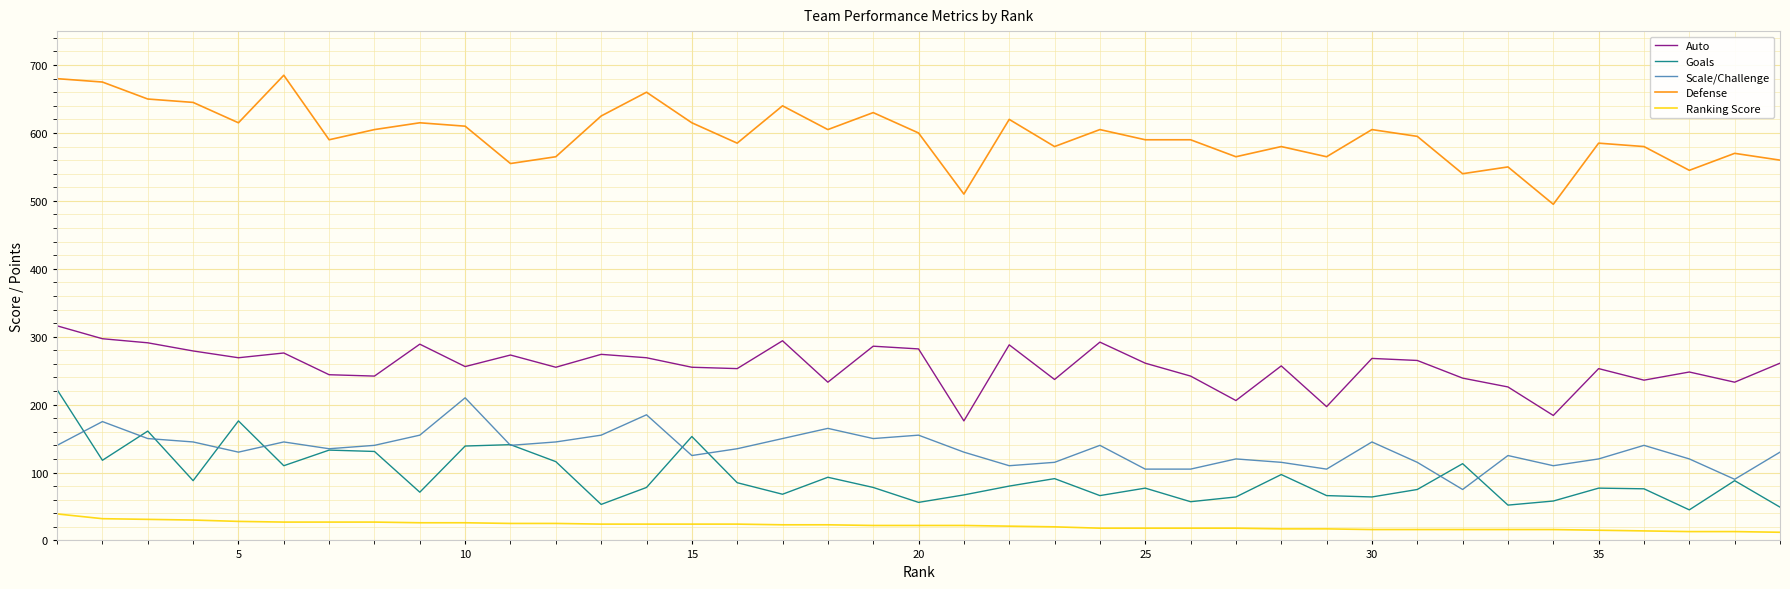

True or false: Goals and Ranking Score intersect in this chart.

False